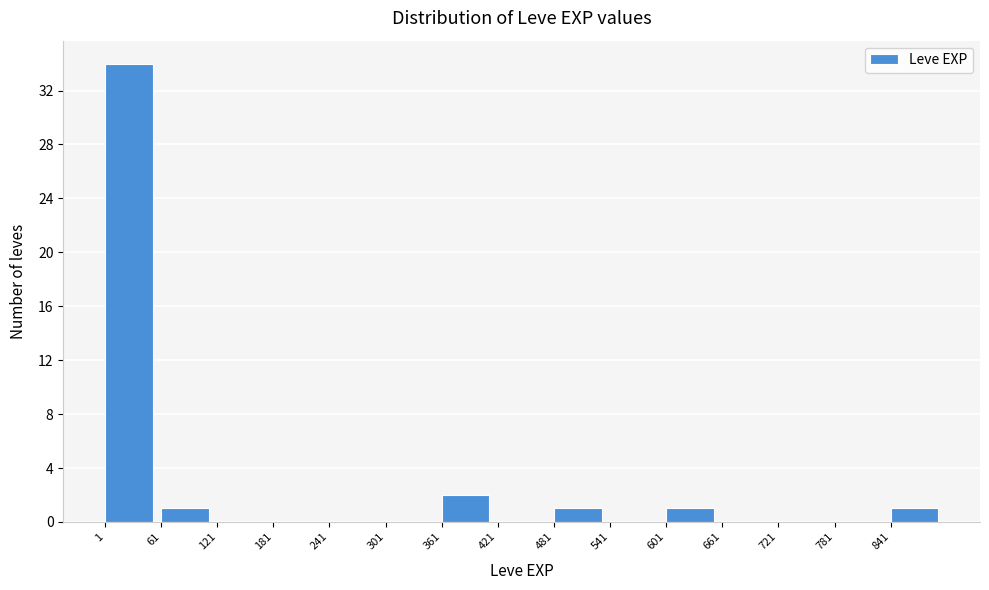

Over which range of the x-axis is the bar tallest?

1 to 61